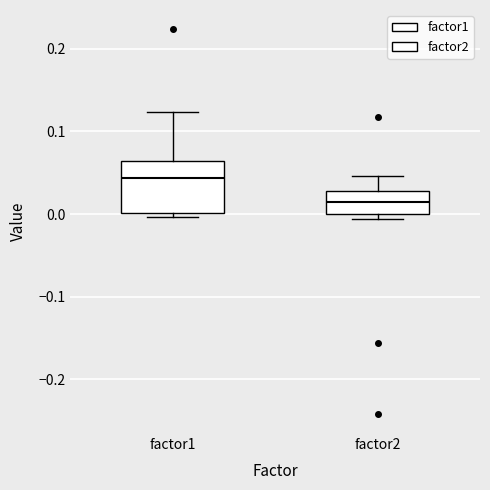

Where is the lower edge of the box for factor2 on the y-axis? The values are not printed on the chart, so give them approximately, as read against the axis.

0.00